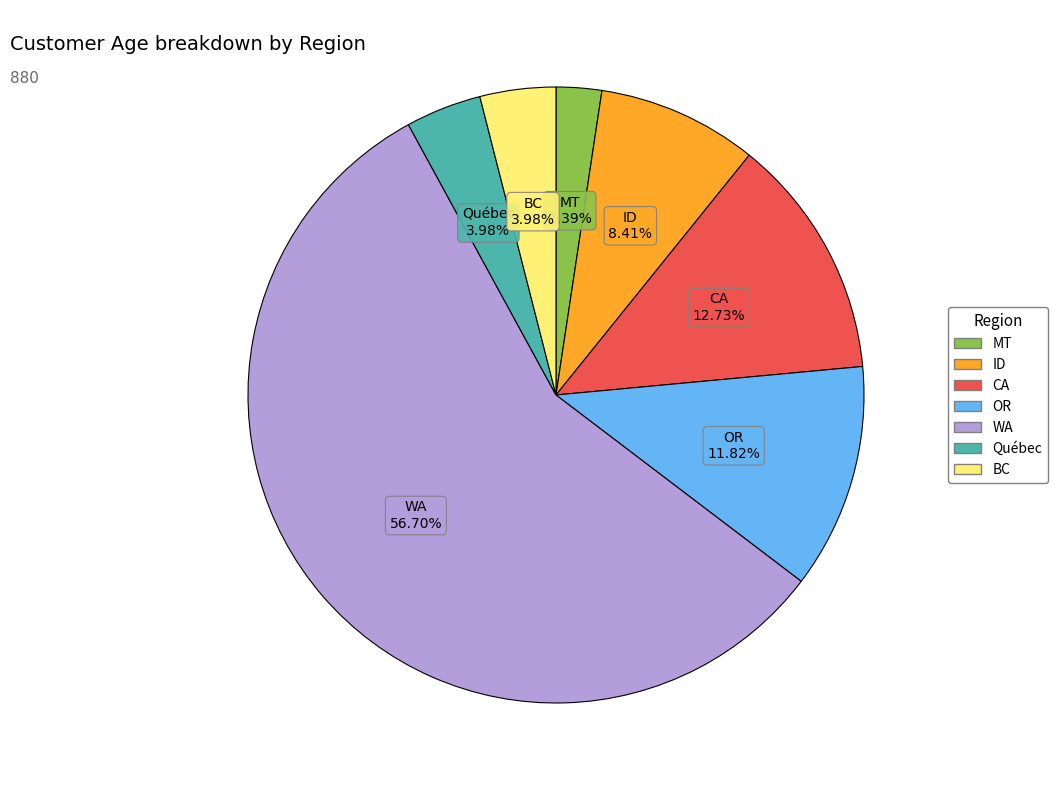

Which has a higher value, CA or OR?

CA